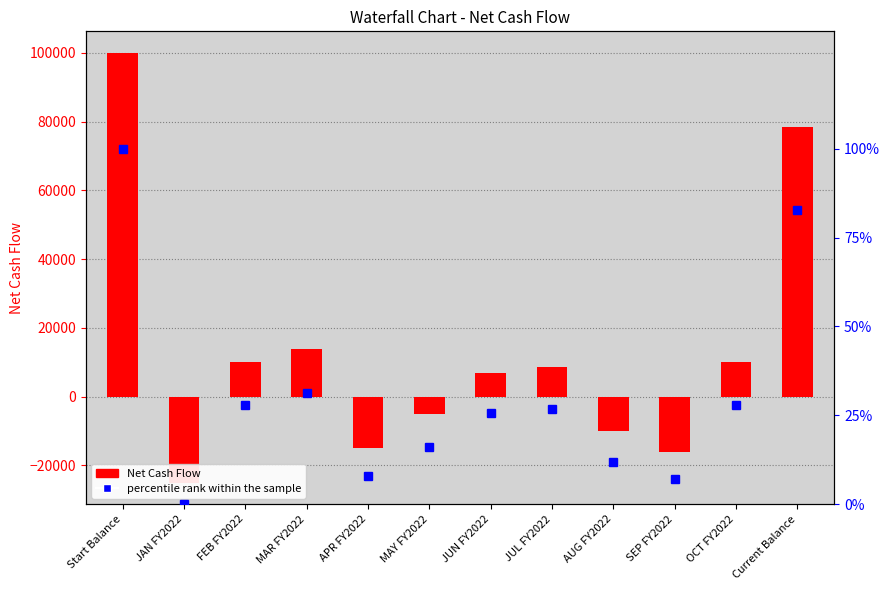

Reading left to right, extract all data points from this chart.

Net Cash Flow: Start Balance=100000.0	JAN FY2022=-25000.0	FEB FY2022=10000.0	MAR FY2022=14000.0	APR FY2022=-15000.0	MAY FY2022=-5000.0	JUN FY2022=7000.0	JUL FY2022=8500.0	AUG FY2022=-10000.0	SEP FY2022=-16000.0	OCT FY2022=10000.0	Current Balance=78500.0
percentile rank within the sample: Start Balance=100.0	JAN FY2022=0.0	FEB FY2022=28.0	MAR FY2022=31.2	APR FY2022=8.0	MAY FY2022=16.0	JUN FY2022=25.6	JUL FY2022=26.8	AUG FY2022=12.0	SEP FY2022=7.2	OCT FY2022=28.0	Current Balance=82.8